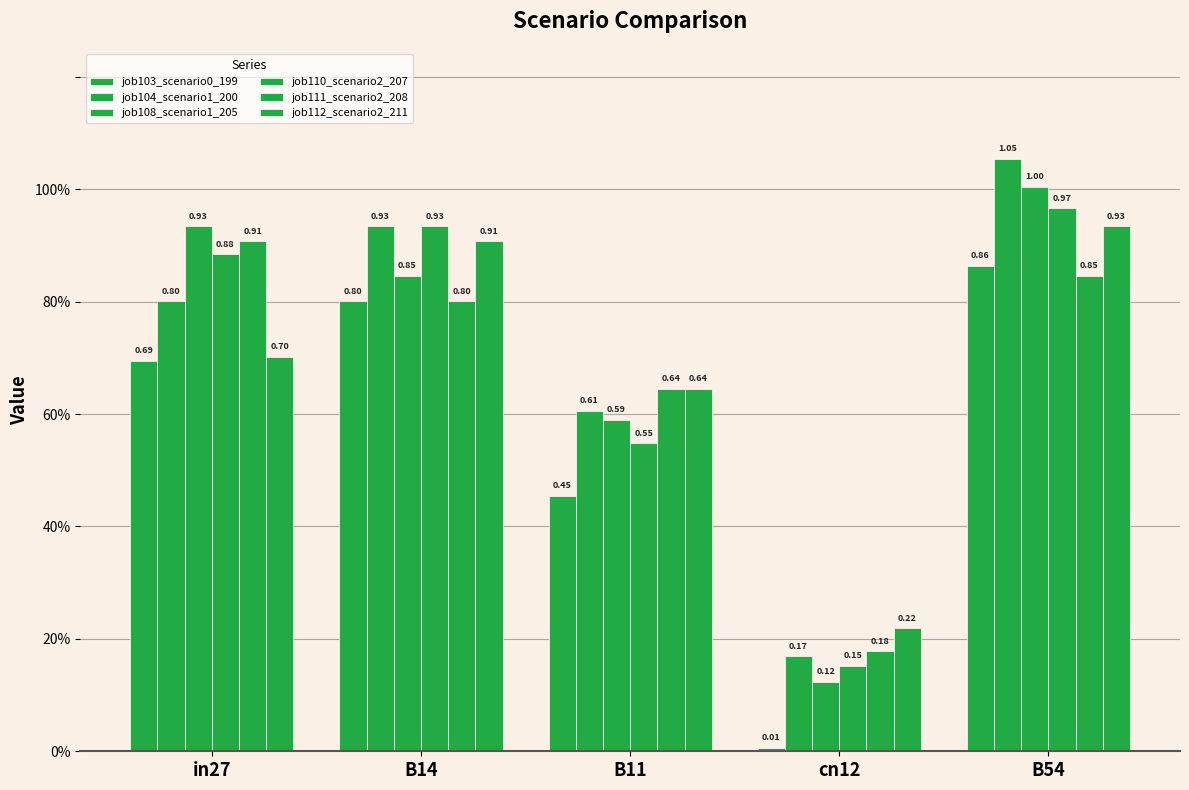

Are the bars horizontal?

No